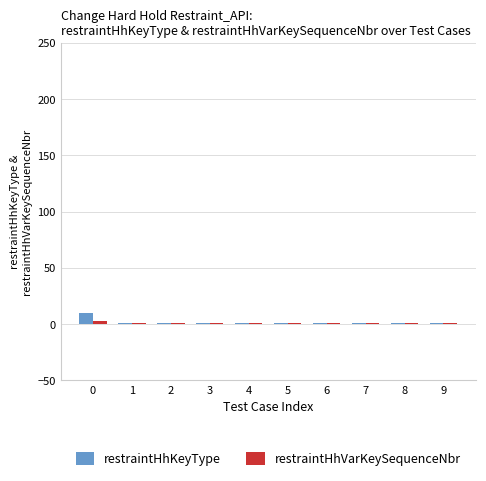

Which series has the largest range (max minus min)?

restraintHhKeyType